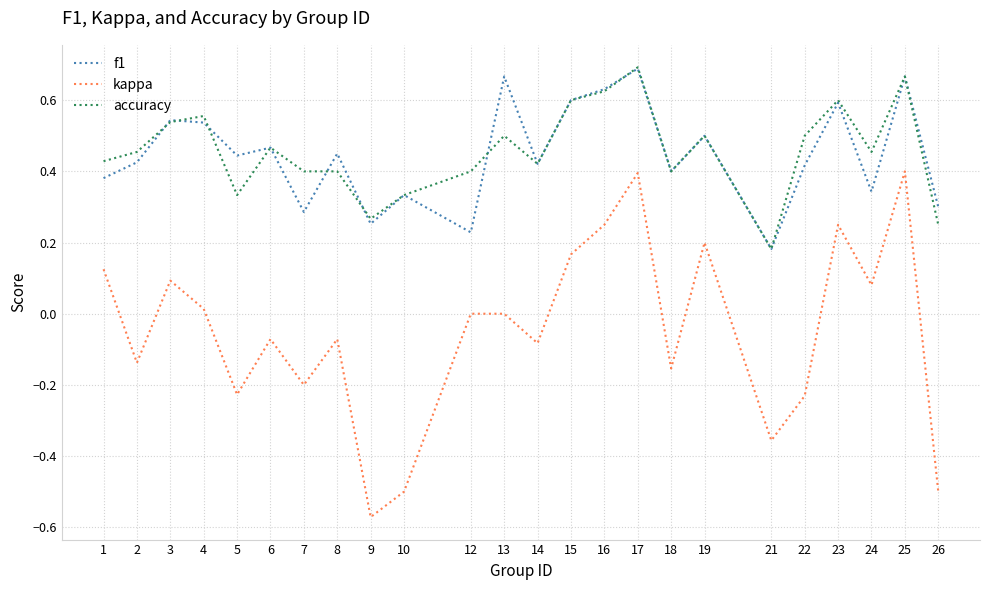

Is the value of f1 at 13 greater than the value of kappa at 21?

Yes